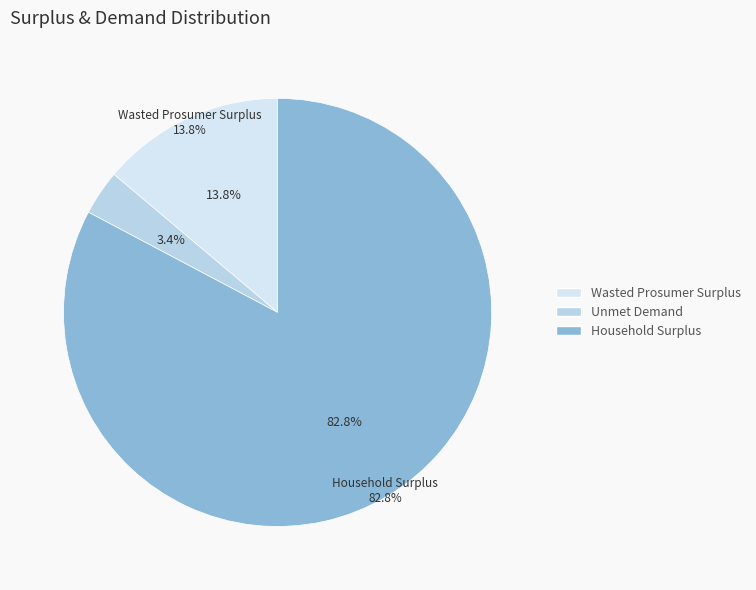

Which slice is the smallest?

Unmet Demand